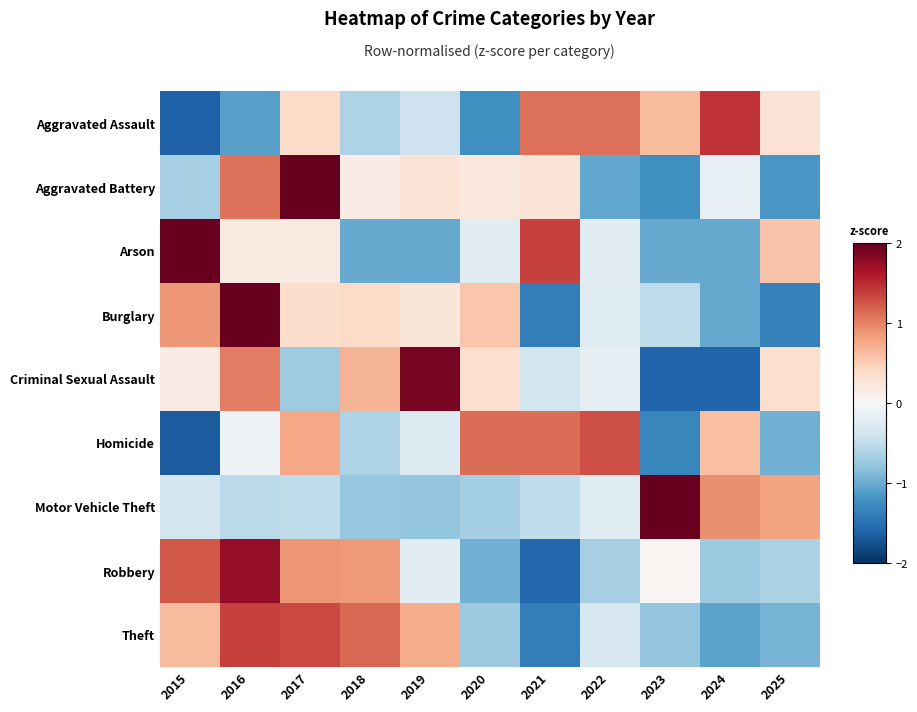

Reading left to right, list all the values displayed in this chart.

Aggravated Assault: 2015=-1.6	2016=-1.1	2017=0.4	2018=-0.6	2019=-0.4	2020=-1.2	2021=1.1	2022=1.1	2023=0.6	2024=1.4	2025=0.3
Aggravated Battery: 2015=-0.7	2016=1.1	2017=2.0	2018=0.1	2019=0.3	2020=0.2	2021=0.3	2022=-1.0	2023=-1.2	2024=-0.2	2025=-1.2
Arson: 2015=2.0	2016=0.2	2017=0.2	2018=-1.0	2019=-1.0	2020=-0.2	2021=1.4	2022=-0.2	2023=-1.0	2024=-1.0	2025=0.6
Burglary: 2015=0.9	2016=2.0	2017=0.3	2018=0.4	2019=0.2	2020=0.6	2021=-1.4	2022=-0.3	2023=-0.5	2024=-1.0	2025=-1.3
Criminal Sexual Assault: 2015=0.2	2016=1.0	2017=-0.7	2018=0.7	2019=1.9	2020=0.3	2021=-0.4	2022=-0.2	2023=-1.6	2024=-1.6	2025=0.3
Homicide: 2015=-1.7	2016=-0.1	2017=0.8	2018=-0.6	2019=-0.3	2020=1.1	2021=1.1	2022=1.3	2023=-1.3	2024=0.6	2025=-1.0
Motor Vehicle Theft: 2015=-0.4	2016=-0.5	2017=-0.5	2018=-0.8	2019=-0.8	2020=-0.7	2021=-0.5	2022=-0.2	2023=2.0	2024=0.9	2025=0.8
Robbery: 2015=1.2	2016=1.8	2017=0.9	2018=0.9	2019=-0.2	2020=-1.0	2021=-1.6	2022=-0.7	2023=0.0	2024=-0.7	2025=-0.6
Theft: 2015=0.6	2016=1.4	2017=1.3	2018=1.1	2019=0.7	2020=-0.7	2021=-1.4	2022=-0.3	2023=-0.8	2024=-1.1	2025=-0.9